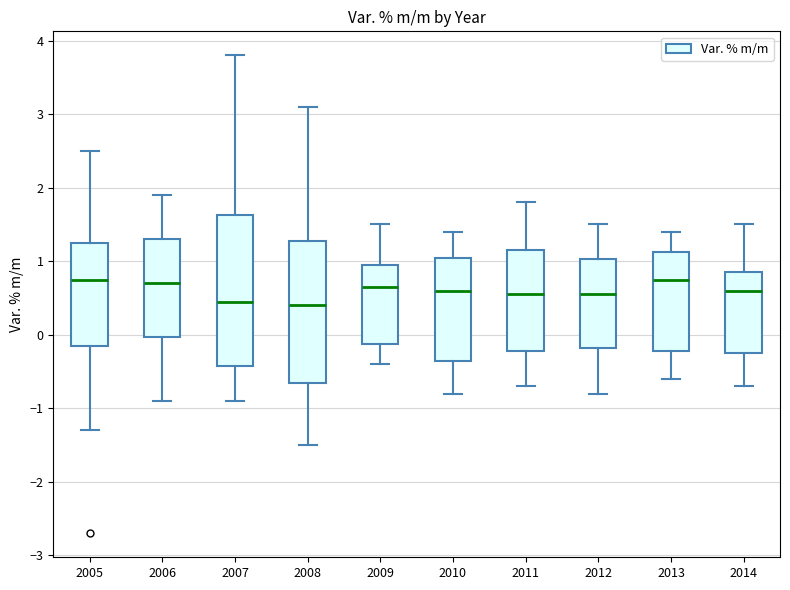

Reading left to right, read every box against the y-axis: the position of its median line, the range the box covers, and the ends of its whiskers. The values are not printed on the chart, so give them approximately, as read against the axis.

2005: median 0.8, box -0.1 to 1.3, whiskers -1.3 to 2.5
2006: median 0.7, box 0.0 to 1.3, whiskers -0.9 to 1.9
2007: median 0.5, box -0.4 to 1.6, whiskers -0.9 to 3.8
2008: median 0.4, box -0.6 to 1.3, whiskers -1.5 to 3.1
2009: median 0.7, box -0.1 to 1.0, whiskers -0.4 to 1.5
2010: median 0.6, box -0.3 to 1.1, whiskers -0.8 to 1.4
2011: median 0.6, box -0.2 to 1.2, whiskers -0.7 to 1.8
2012: median 0.6, box -0.2 to 1.0, whiskers -0.8 to 1.5
2013: median 0.8, box -0.2 to 1.1, whiskers -0.6 to 1.4
2014: median 0.6, box -0.2 to 0.9, whiskers -0.7 to 1.5